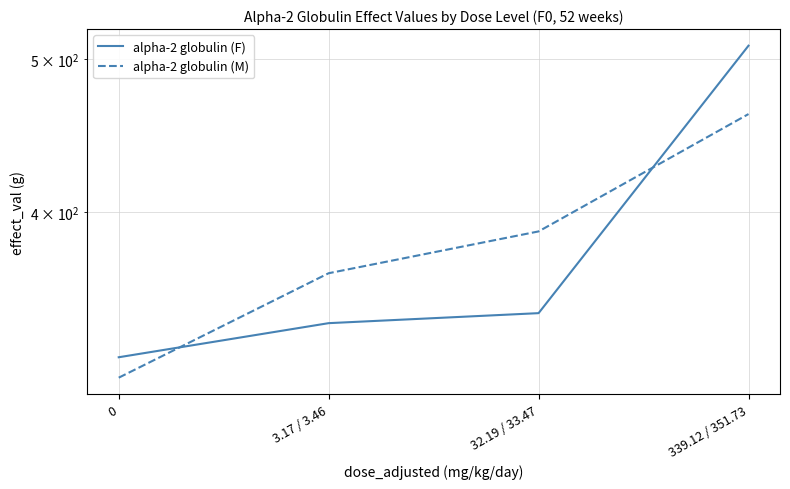

What is the sum of all alpha-2 globulin (F) values?

1518.2